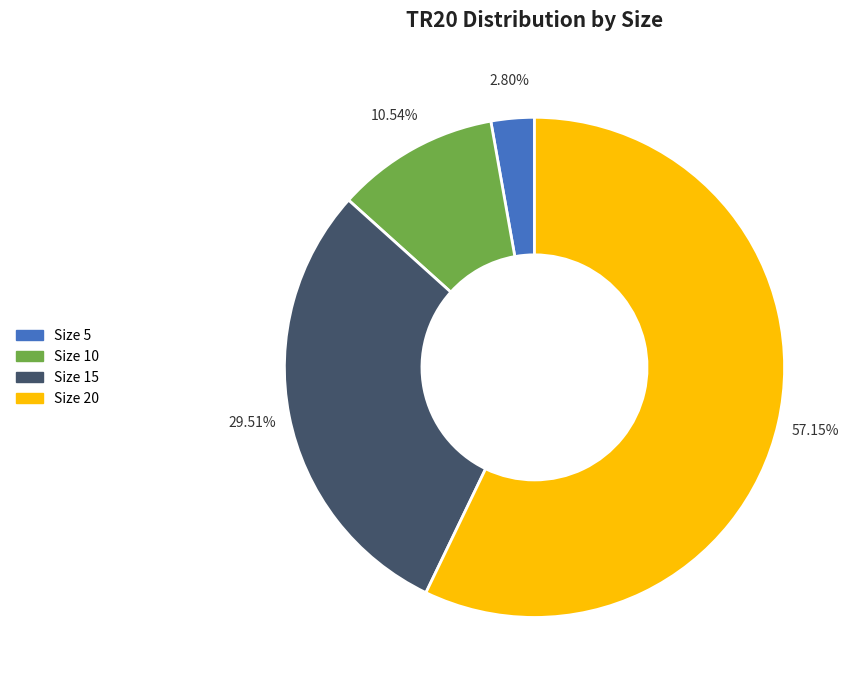

Is there any slice that represents more than half of the pie?

Yes